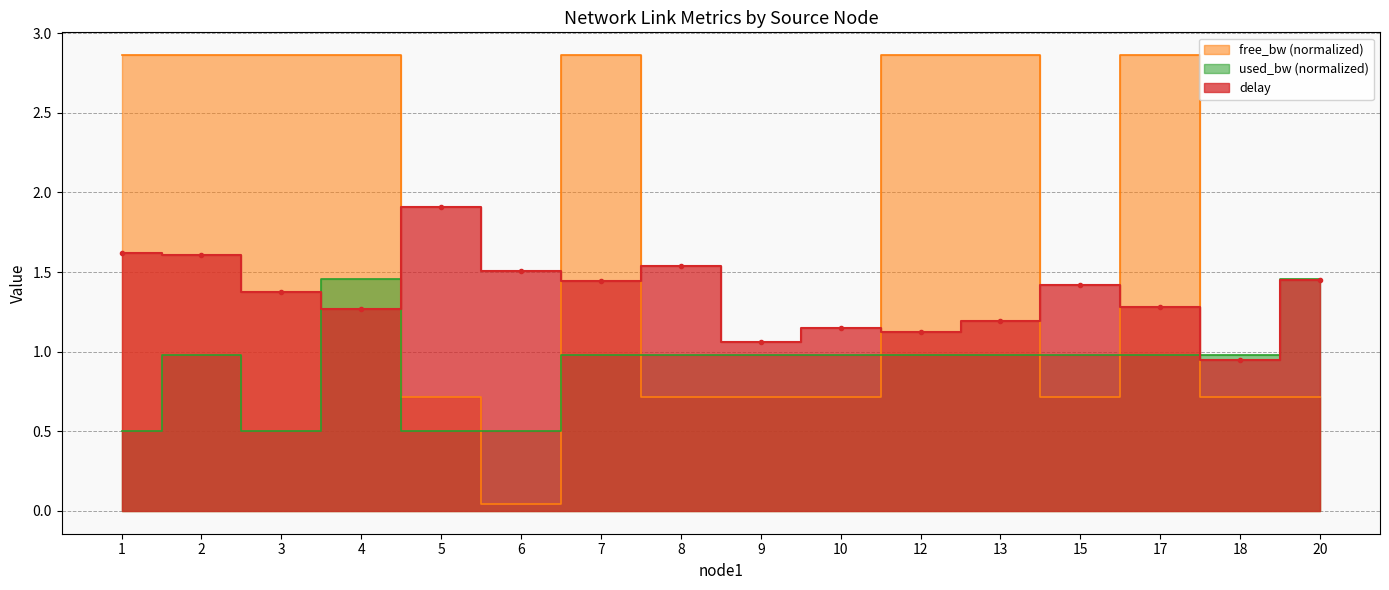

List the series in order of their overall mean, highest first.

free_bw_scaled, delay, used_bw